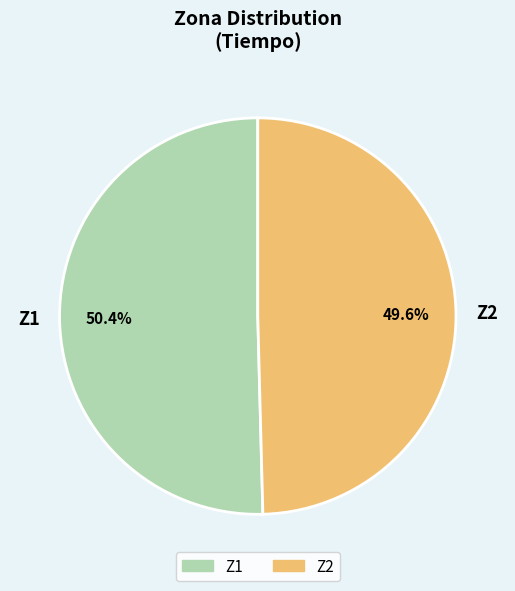

To the nearest percent, what portion does Z1 represent?

50%